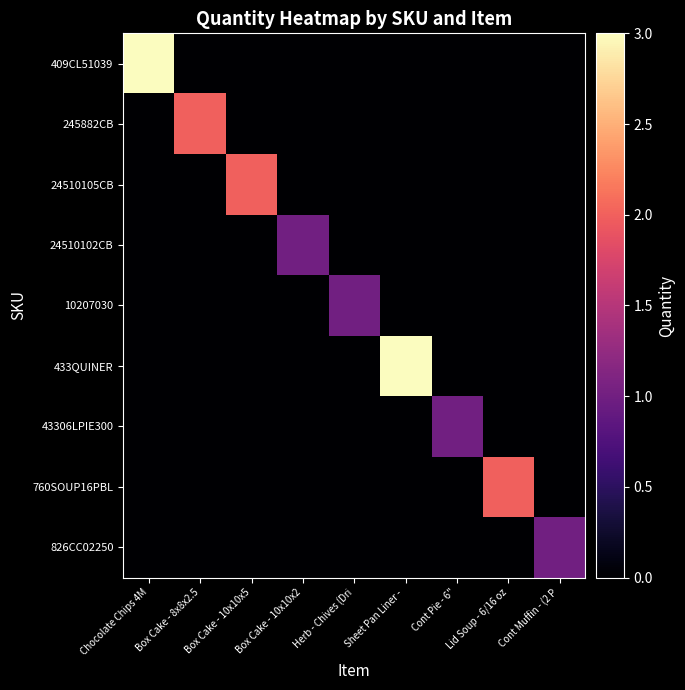

Reading left to right, list all the values displayed in this chart.

409CL51039: Chocolate Chips 4M=3	Box Cake - 8x8x2.5=0	Box Cake - 10x10x5=0	Box Cake - 10x10x2=0	Herb - Chives (Dri=0	Sheet Pan Liner - =0	Cont Pie - 6"=0	Lid Soup - 6/16 oz=0	Cont Muffin - (2 P=0
245882CB: Chocolate Chips 4M=0	Box Cake - 8x8x2.5=2	Box Cake - 10x10x5=0	Box Cake - 10x10x2=0	Herb - Chives (Dri=0	Sheet Pan Liner - =0	Cont Pie - 6"=0	Lid Soup - 6/16 oz=0	Cont Muffin - (2 P=0
24510105CB: Chocolate Chips 4M=0	Box Cake - 8x8x2.5=0	Box Cake - 10x10x5=2	Box Cake - 10x10x2=0	Herb - Chives (Dri=0	Sheet Pan Liner - =0	Cont Pie - 6"=0	Lid Soup - 6/16 oz=0	Cont Muffin - (2 P=0
24510102CB: Chocolate Chips 4M=0	Box Cake - 8x8x2.5=0	Box Cake - 10x10x5=0	Box Cake - 10x10x2=1	Herb - Chives (Dri=0	Sheet Pan Liner - =0	Cont Pie - 6"=0	Lid Soup - 6/16 oz=0	Cont Muffin - (2 P=0
10207030: Chocolate Chips 4M=0	Box Cake - 8x8x2.5=0	Box Cake - 10x10x5=0	Box Cake - 10x10x2=0	Herb - Chives (Dri=1	Sheet Pan Liner - =0	Cont Pie - 6"=0	Lid Soup - 6/16 oz=0	Cont Muffin - (2 P=0
433QUINER: Chocolate Chips 4M=0	Box Cake - 8x8x2.5=0	Box Cake - 10x10x5=0	Box Cake - 10x10x2=0	Herb - Chives (Dri=0	Sheet Pan Liner - =3	Cont Pie - 6"=0	Lid Soup - 6/16 oz=0	Cont Muffin - (2 P=0
43306LPIE300: Chocolate Chips 4M=0	Box Cake - 8x8x2.5=0	Box Cake - 10x10x5=0	Box Cake - 10x10x2=0	Herb - Chives (Dri=0	Sheet Pan Liner - =0	Cont Pie - 6"=1	Lid Soup - 6/16 oz=0	Cont Muffin - (2 P=0
760SOUP16PBL: Chocolate Chips 4M=0	Box Cake - 8x8x2.5=0	Box Cake - 10x10x5=0	Box Cake - 10x10x2=0	Herb - Chives (Dri=0	Sheet Pan Liner - =0	Cont Pie - 6"=0	Lid Soup - 6/16 oz=2	Cont Muffin - (2 P=0
826CC02250: Chocolate Chips 4M=0	Box Cake - 8x8x2.5=0	Box Cake - 10x10x5=0	Box Cake - 10x10x2=0	Herb - Chives (Dri=0	Sheet Pan Liner - =0	Cont Pie - 6"=0	Lid Soup - 6/16 oz=0	Cont Muffin - (2 P=1